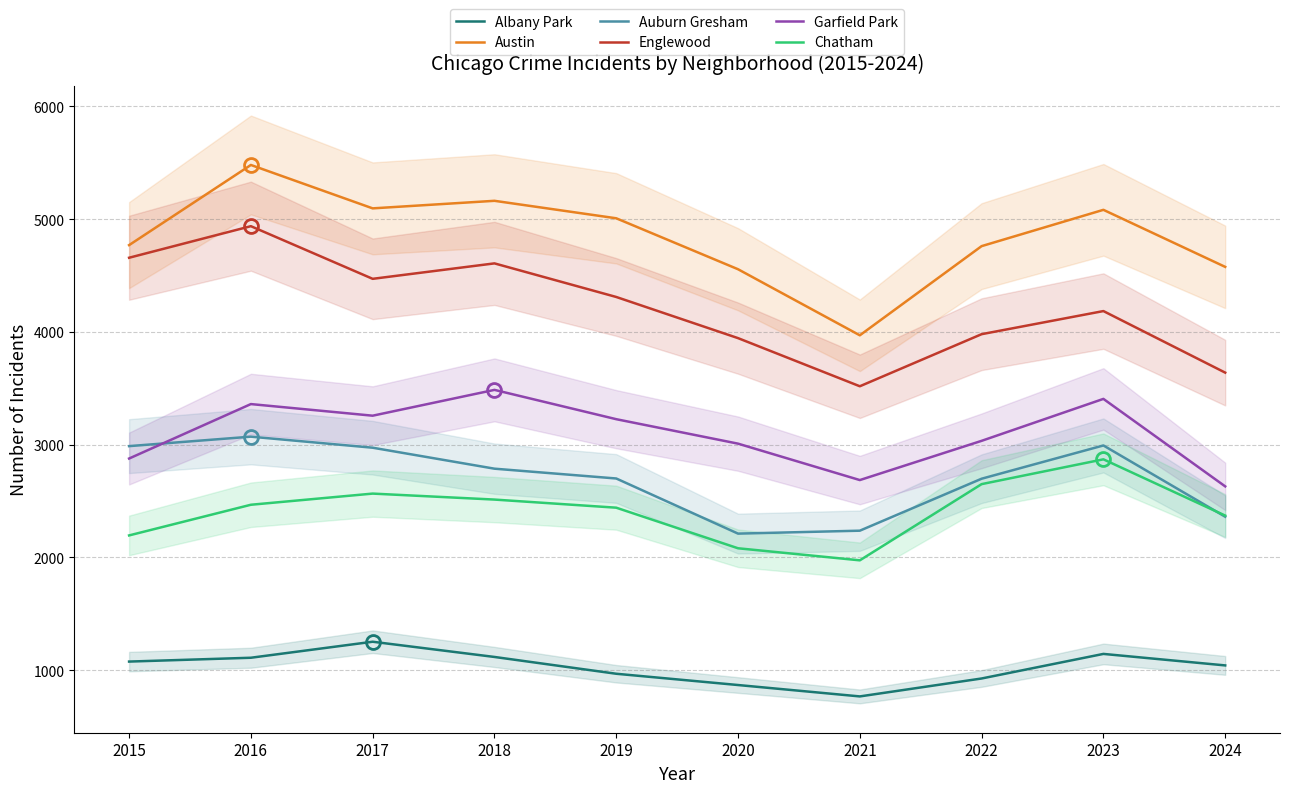

Which label corresponds to the largest value in the chart?

2016